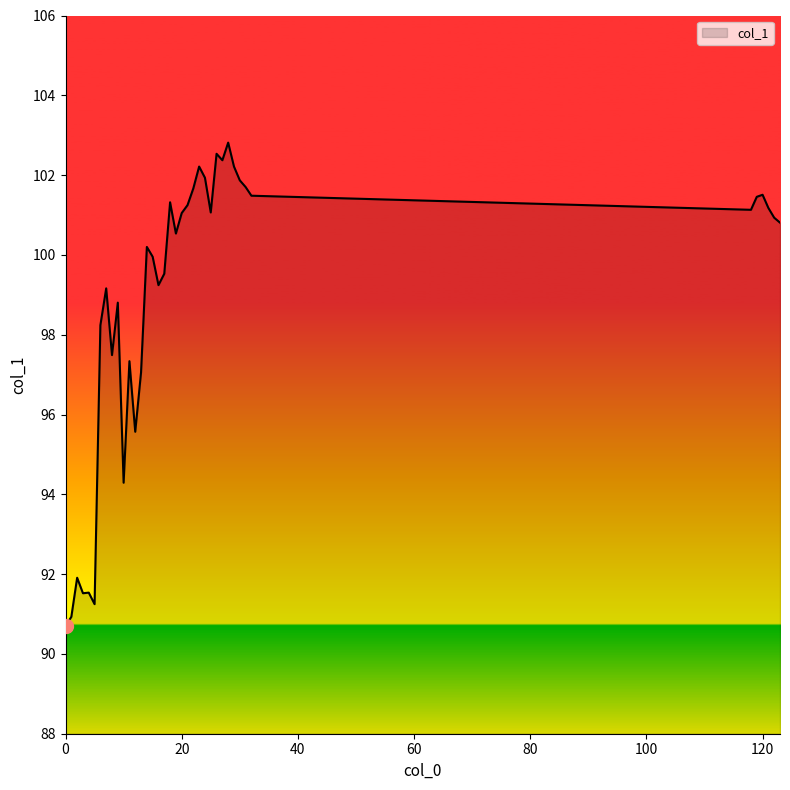

What is the difference between the maximum and minimum values?

12.1